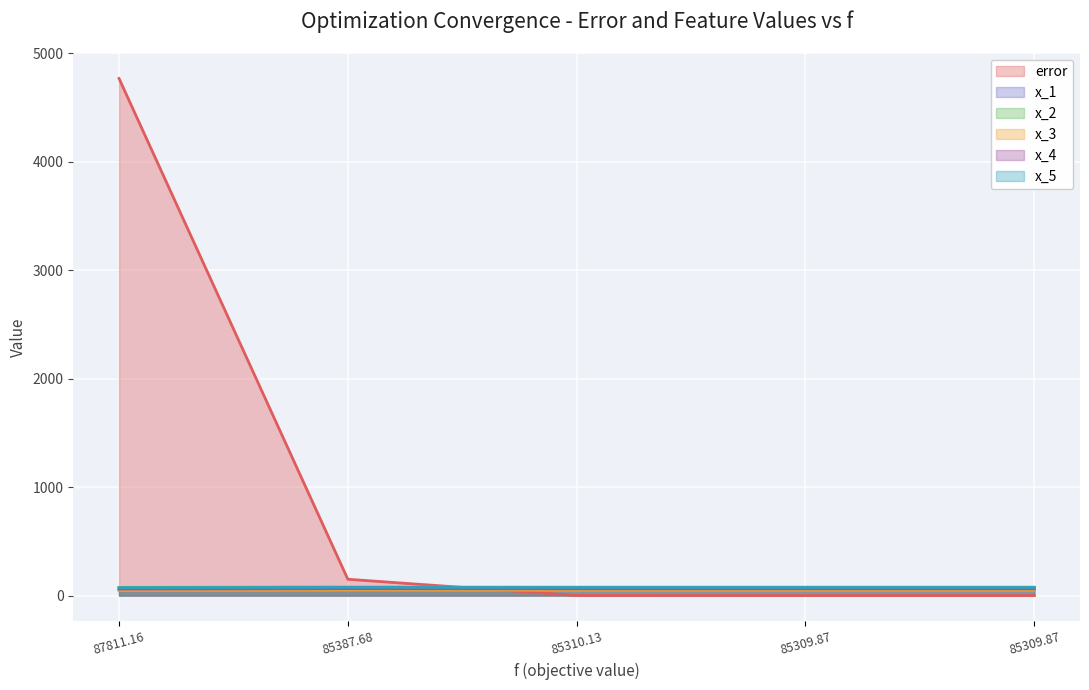

At which label does x_3 first exceed 49?

85387.68